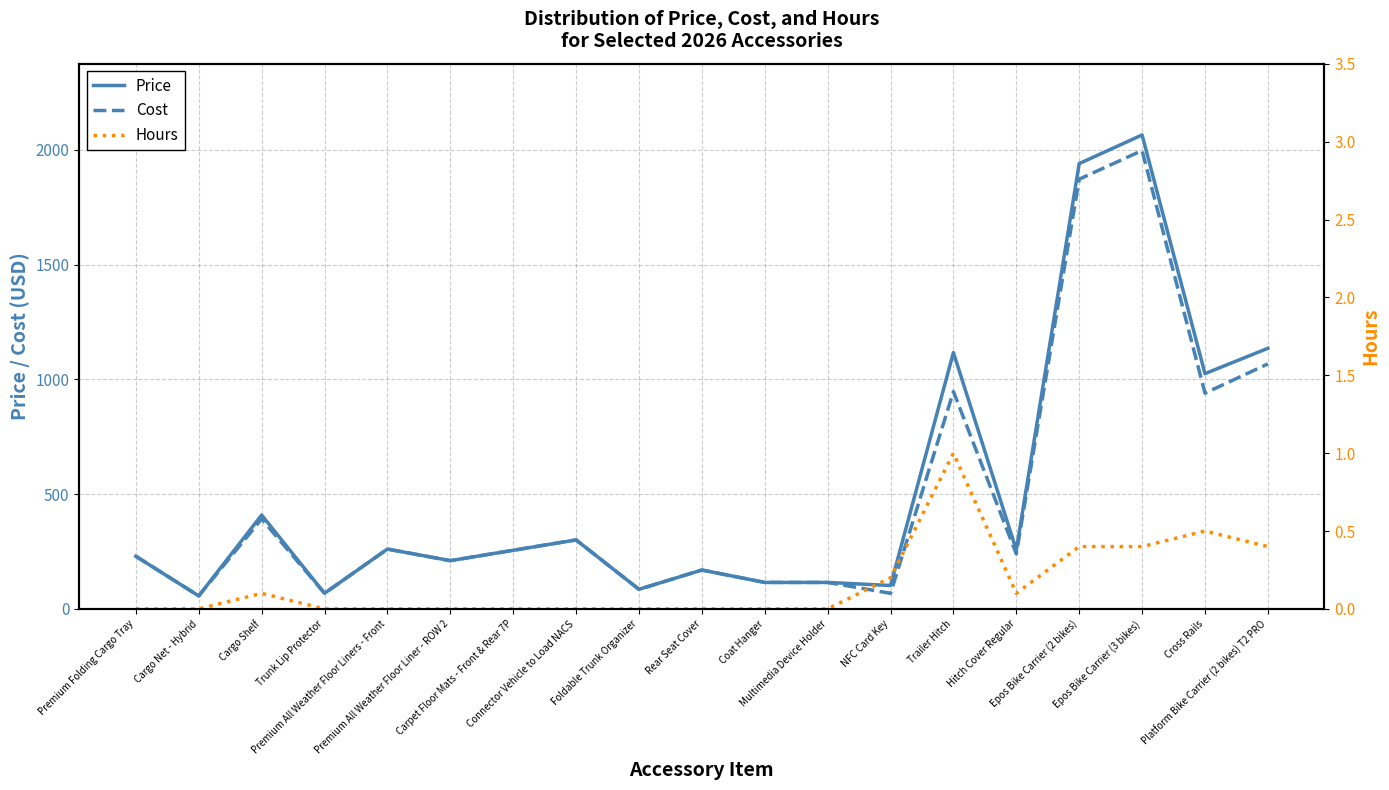

What is the label of the 18th point from the left?

Cross Rails